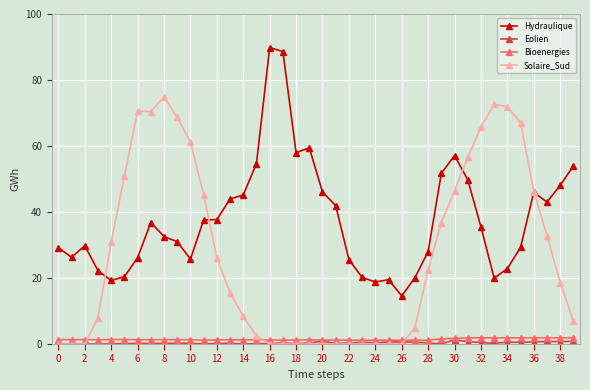

What is the maximum value for Hydraulique?

89.8